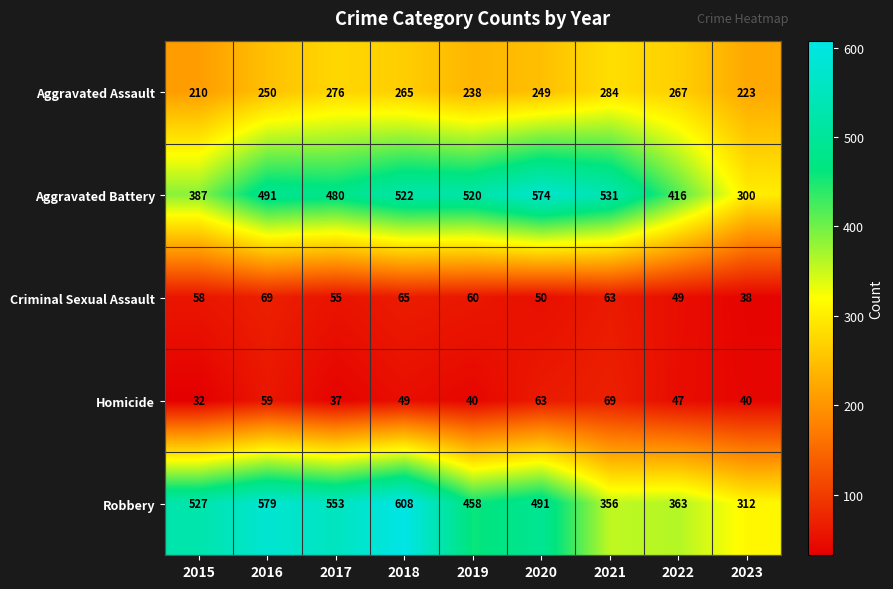

What is the difference between the highest and lowest values at 2017?

516